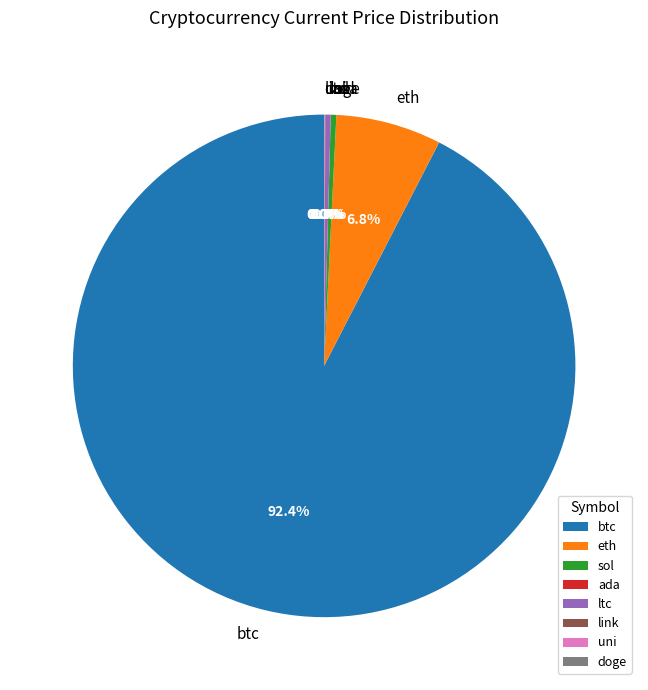

Do ltc and eth together represent more than half of the pie?

No